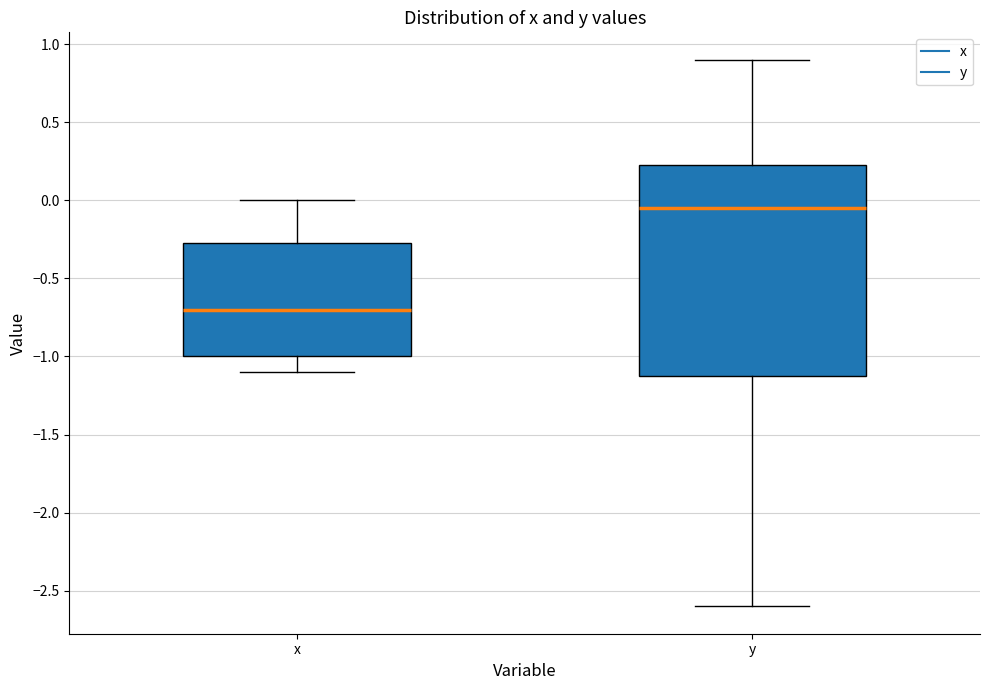

Where does the median line of the box for x sit on the y-axis? The values are not printed on the chart, so give them approximately, as read against the axis.

-0.70